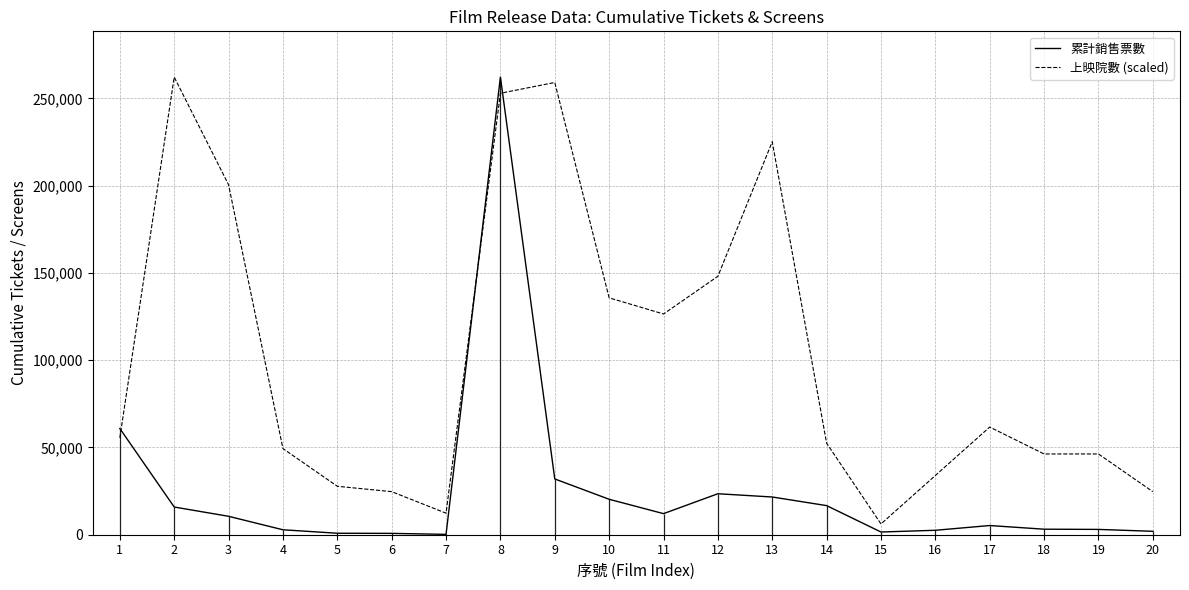

Which has a higher value, 18 or 13?

13